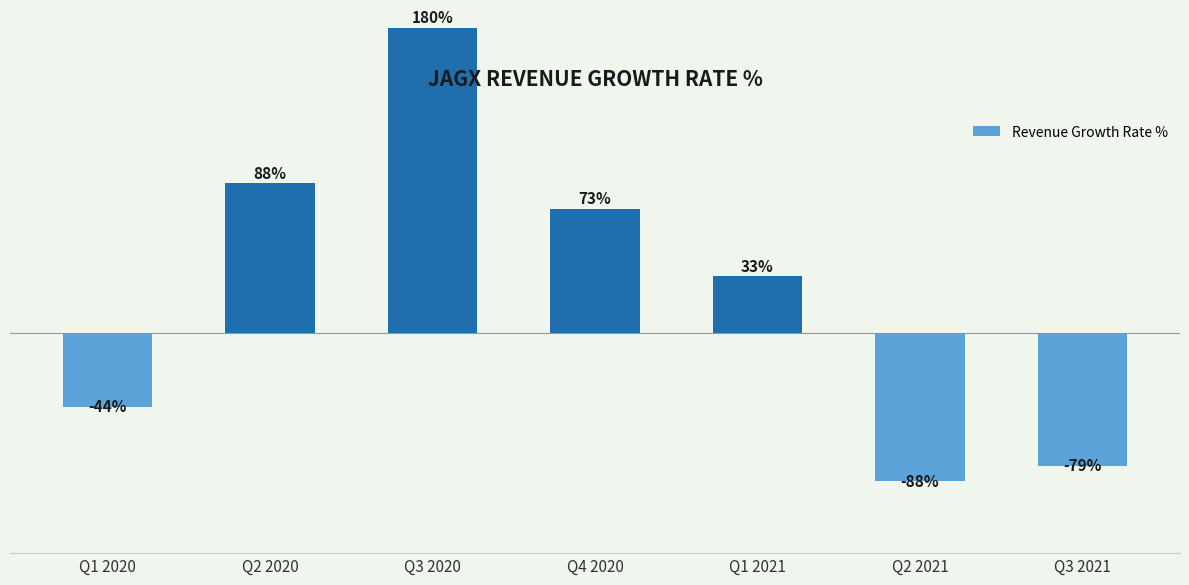

List the labels in order of value, smallest first.

Q2 2021, Q3 2021, Q1 2020, Q1 2021, Q4 2020, Q2 2020, Q3 2020